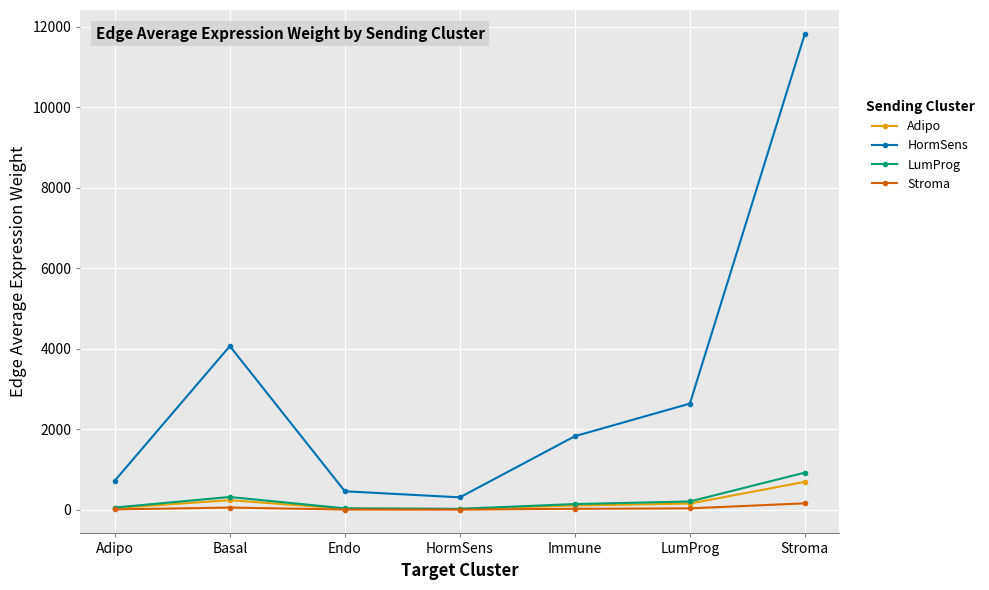

What is the total value across all series at Basal?

4679.6